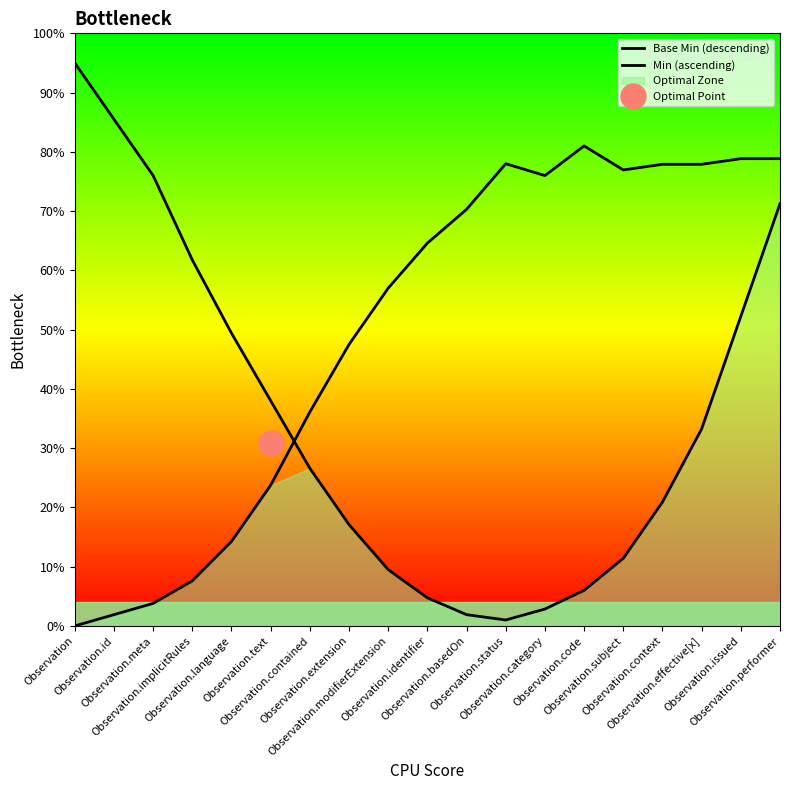

Reading left to right, extract all data points from this chart.

Base Min (descending): Observation=95.0	Observation.id=85.5	Observation.meta=76.0	Observation.implicitRules=61.8	Observation.language=49.4	Observation.text=38.0	Observation.contained=26.6	Observation.extension=17.1	Observation.modifierExtension=9.5	Observation.identifier=4.8	Observation.basedOn=1.9	Observation.status=1.0	Observation.category=2.8	Observation.code=6.0	Observation.subject=11.4	Observation.context=20.9	Observation.effective[x]=33.2	Observation.issued=52.2	Observation.performer=71.2
Min (ascending): Observation=0.0	Observation.id=1.9	Observation.meta=3.8	Observation.implicitRules=7.6	Observation.language=14.2	Observation.text=23.8	Observation.contained=36.1	Observation.extension=47.5	Observation.modifierExtension=57.0	Observation.identifier=64.6	Observation.basedOn=70.3	Observation.status=78.0	Observation.category=76.0	Observation.code=81.0	Observation.subject=77.0	Observation.context=77.9	Observation.effective[x]=77.9	Observation.issued=78.8	Observation.performer=78.8